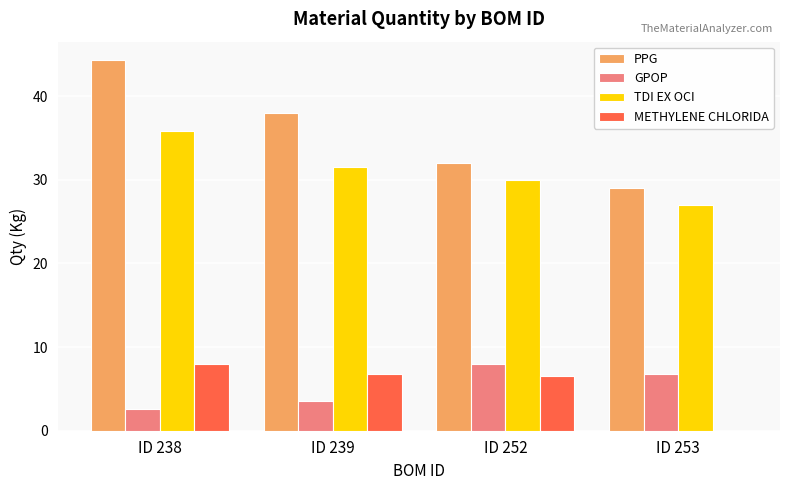

What are all the series names shown in the legend?

PPG, GPOP, TDI EX OCI, METHYLENE CHLORIDA